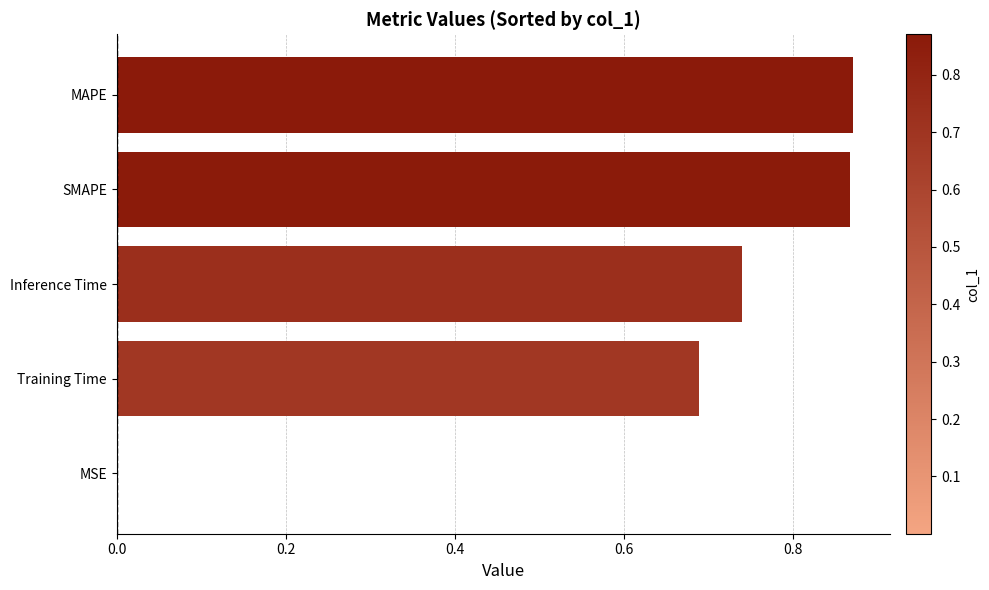

Which has a higher value, MAPE or Training Time?

MAPE